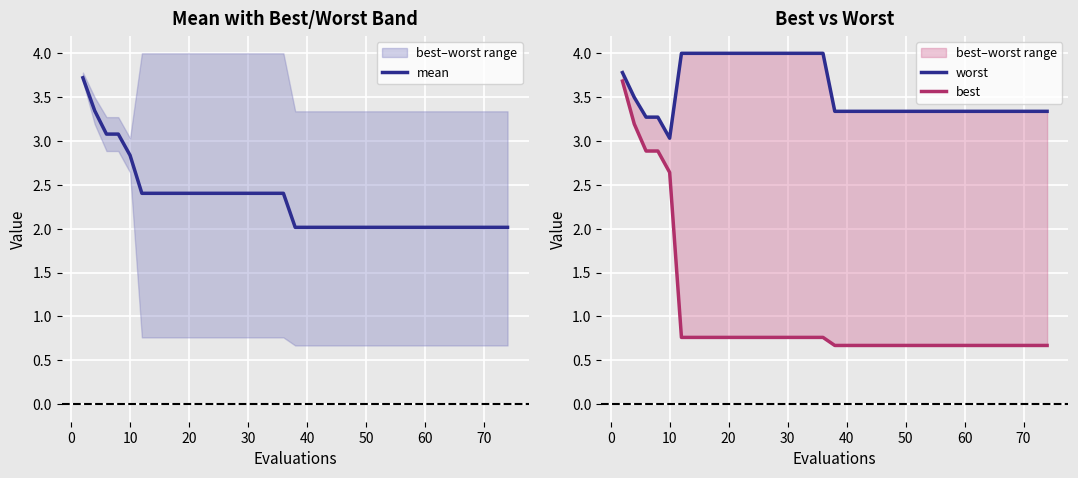

The mean series shows 2.0 at 40. True or false?

True